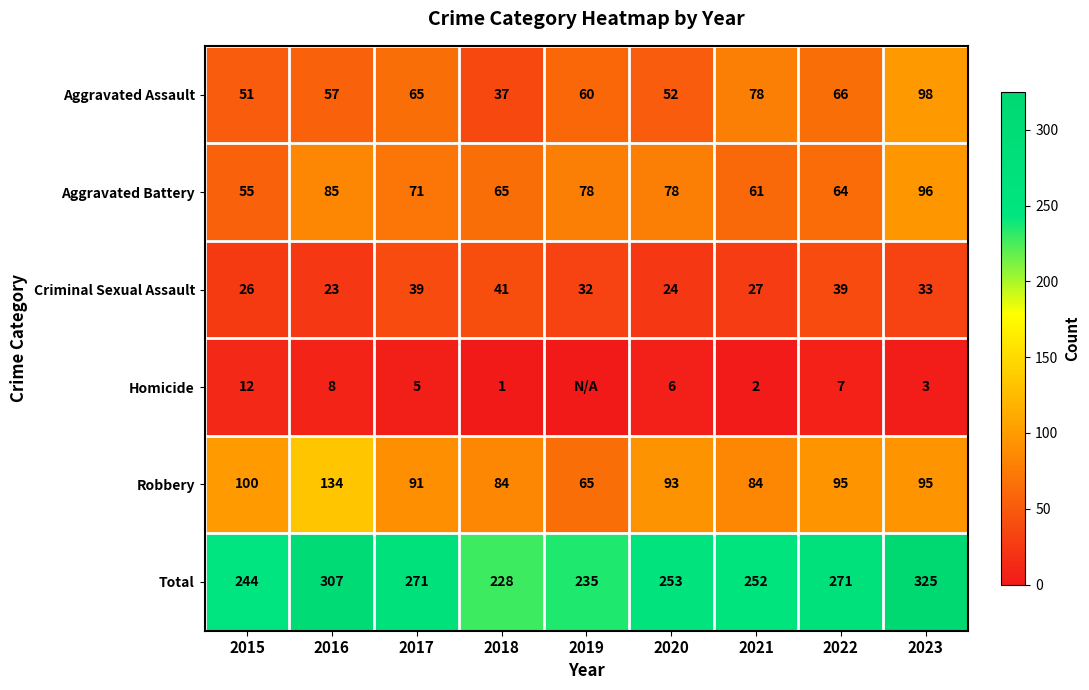

What is the sum of the Total values at 2018 and 2022?

499